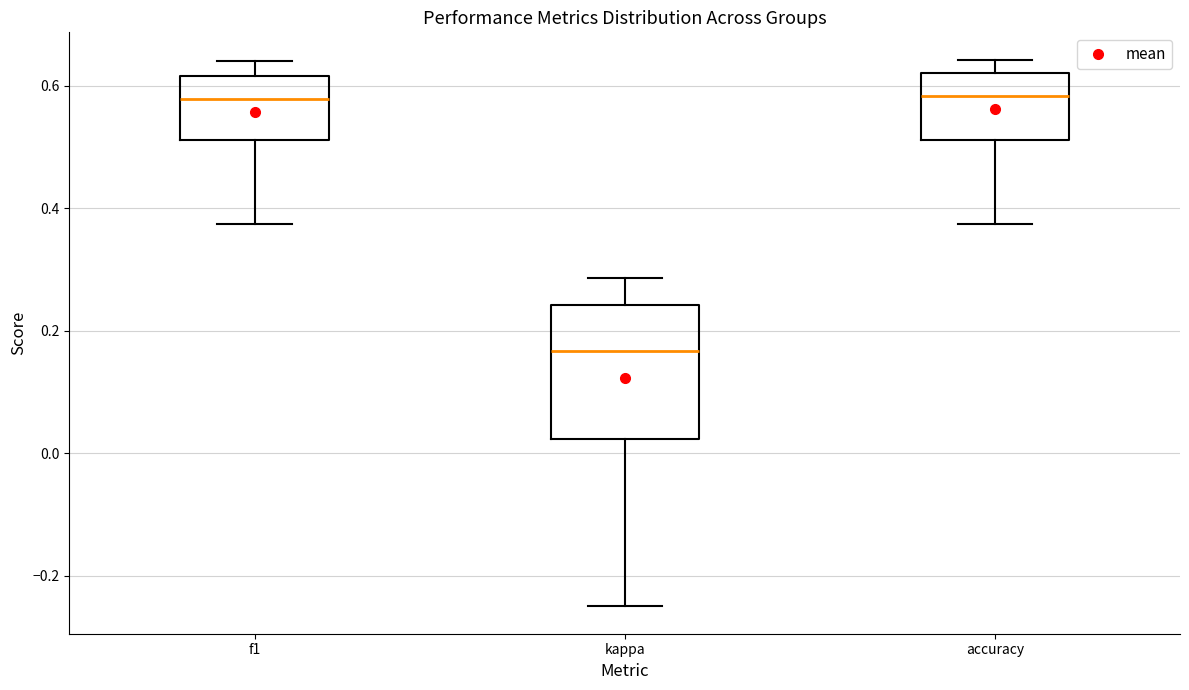

Reading left to right, read every box against the y-axis: the position of its median line, the range the box covers, and the ends of its whiskers. The values are not printed on the chart, so give them approximately, as read against the axis.

f1: median 0.58, box 0.52 to 0.62, whiskers 0.38 to 0.64
kappa: median 0.16, box 0.02 to 0.24, whiskers -0.24 to 0.28
accuracy: median 0.58, box 0.52 to 0.62, whiskers 0.38 to 0.64